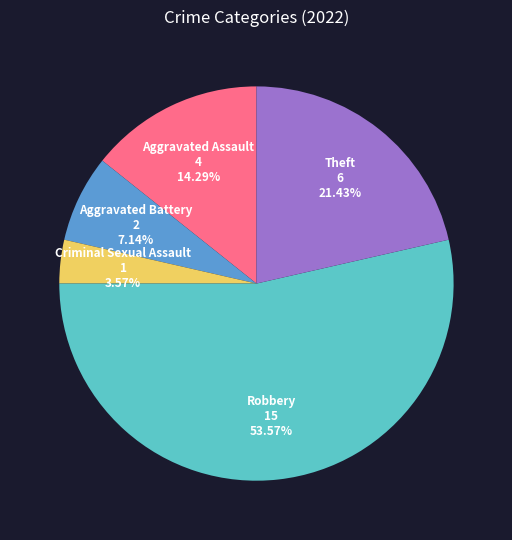

Is there any slice that represents more than half of the pie?

Yes